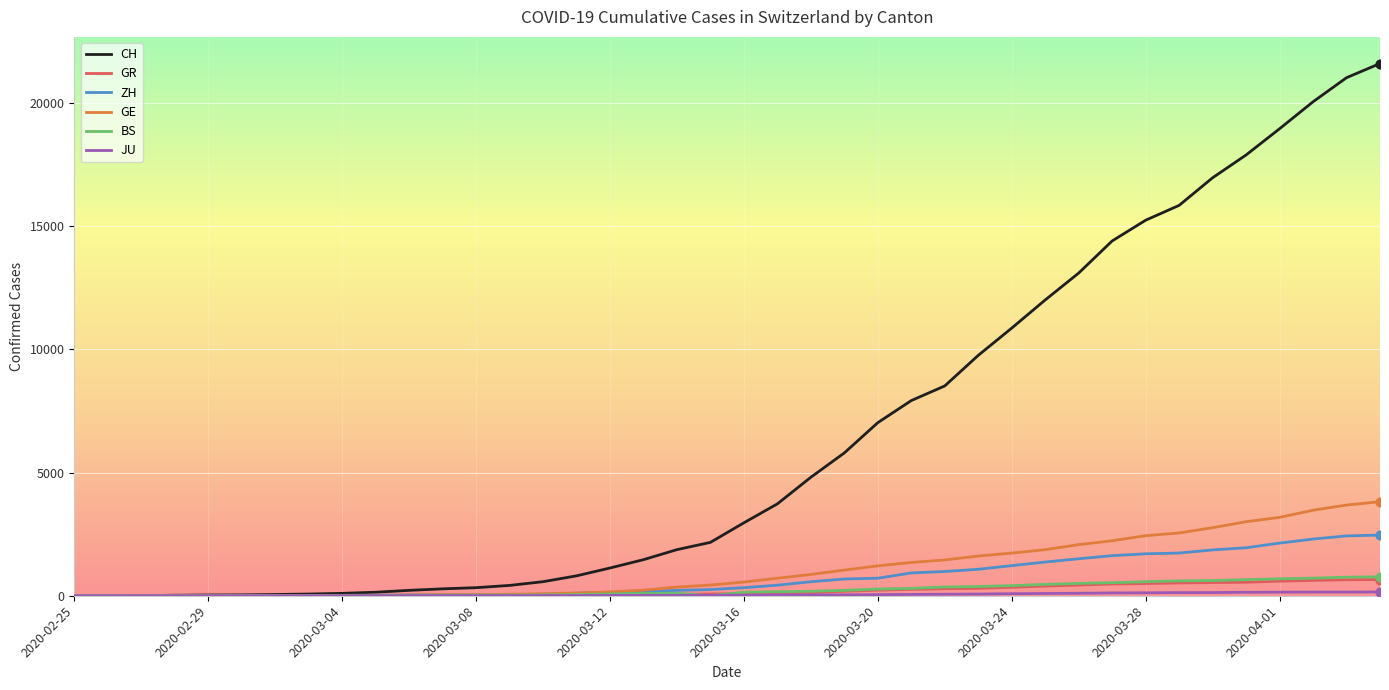

Which series has the largest total across all categories?

CH